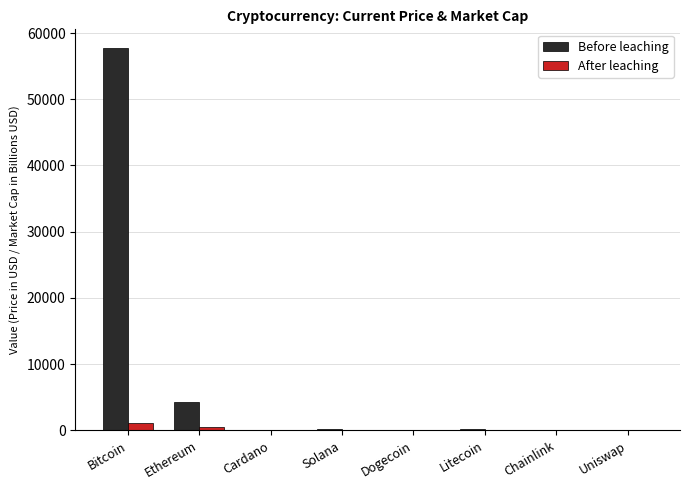

At which category is the sum across all series the highest?

Bitcoin